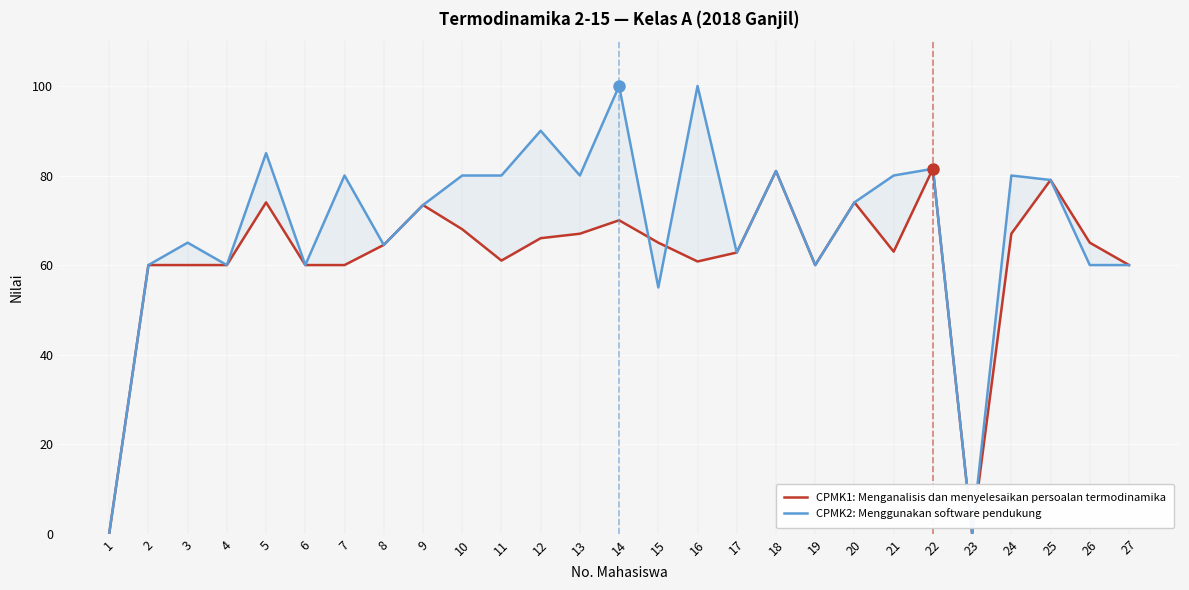

What is the average value of the CPMK1: Menganalisis dan menyelesaikan persoalan termodinamika series?

61.6